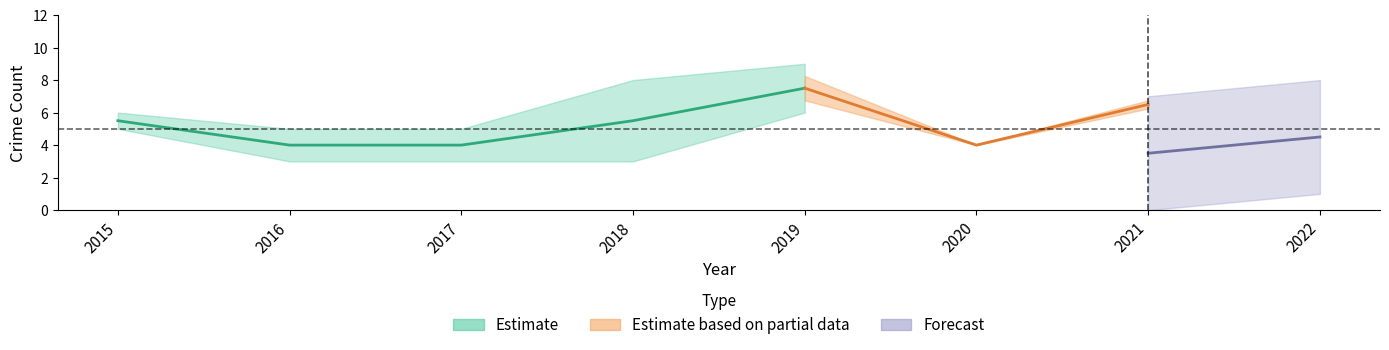

True or false: Total has a value of 10 at 2015.

False